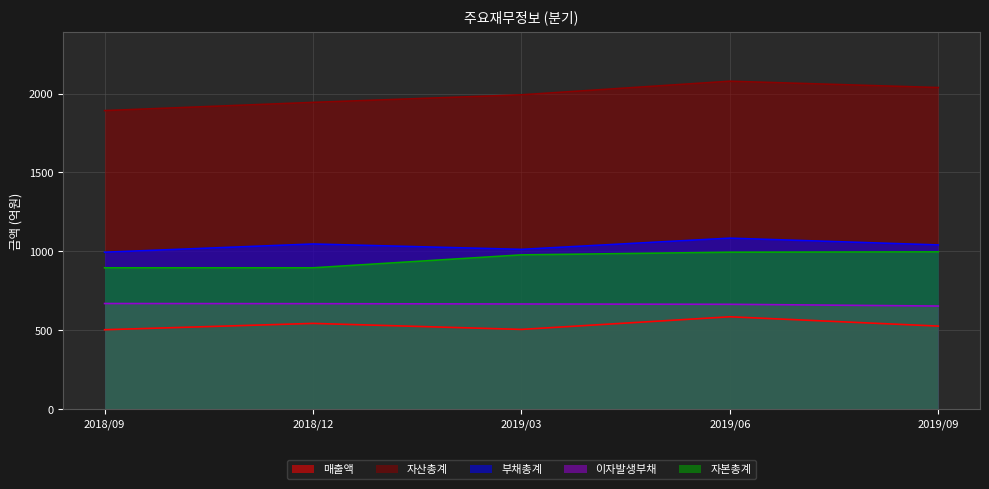

What position from the right is 2019/03?

3